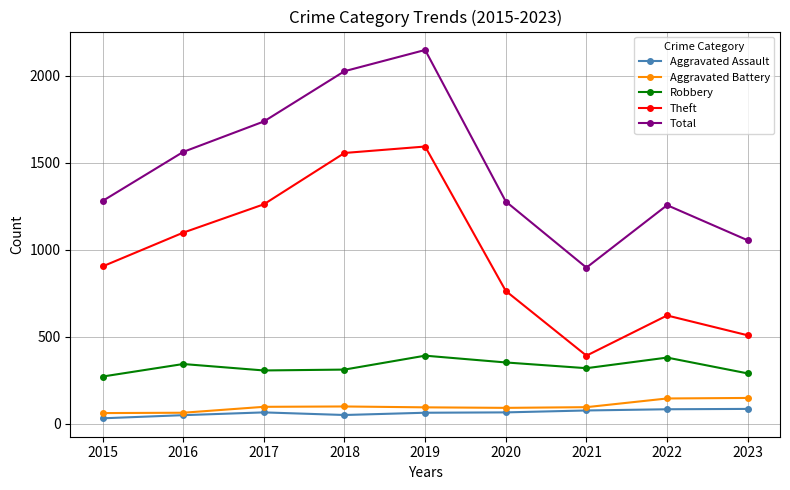

Which series has the largest total across all categories?

Total